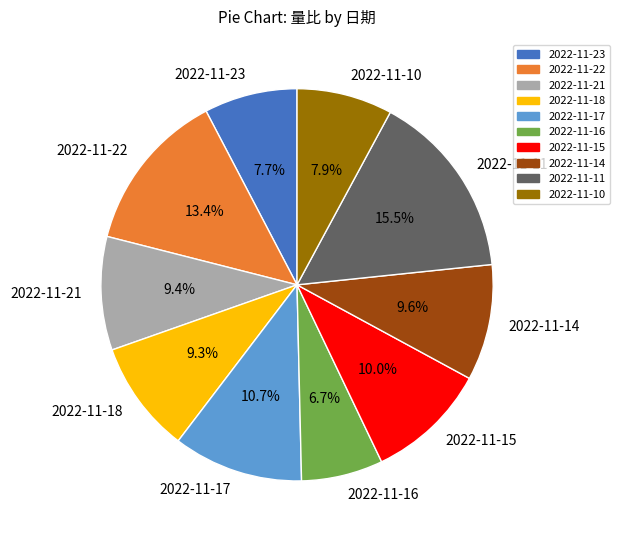

Which slice is the largest?

2022-11-11